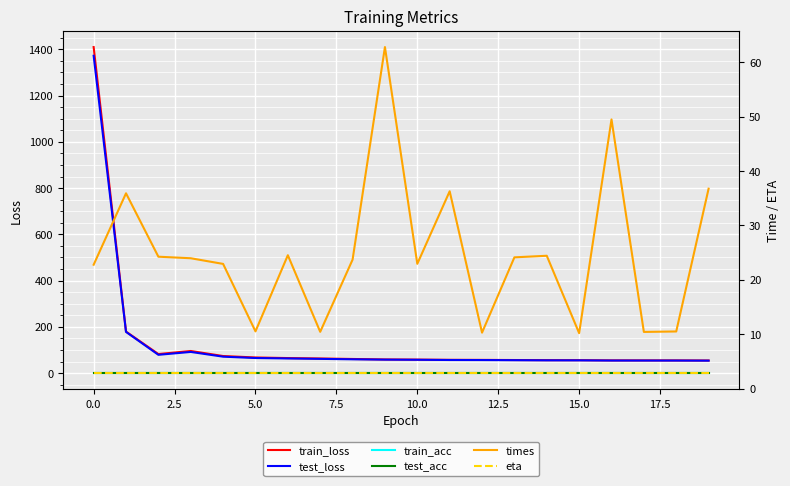

At how many categories does at least one series exceed 1110?

1